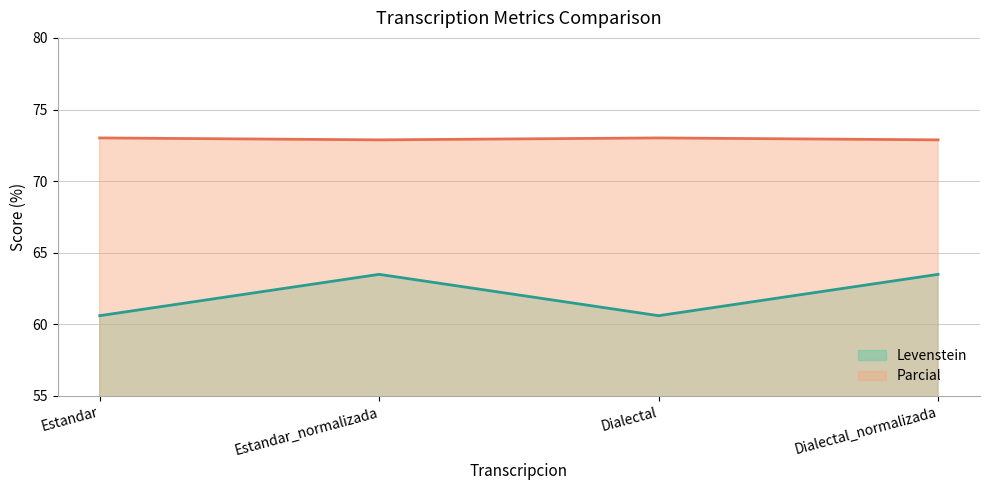

Reading left to right, what are all the values shown in this chart?

Levenstein: Estandar=60.6	Estandar_normalizada=63.5	Dialectal=60.6	Dialectal_normalizada=63.5
Parcial: Estandar=73.0	Estandar_normalizada=72.9	Dialectal=73.0	Dialectal_normalizada=72.9